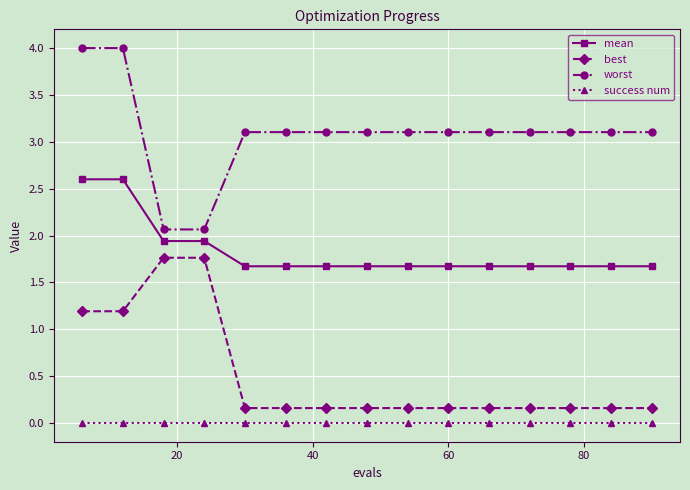

Rank the series by their average value, from highest to lowest.

worst, mean, best, success num